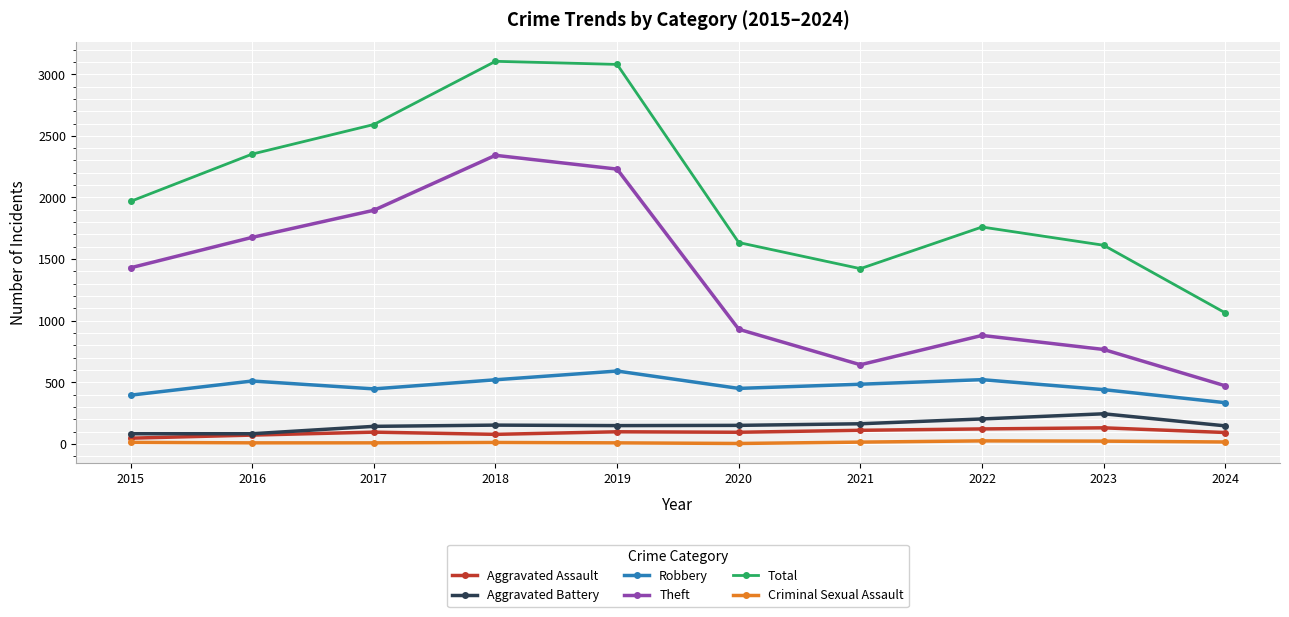

True or false: Robbery and Aggravated Battery intersect in this chart.

False